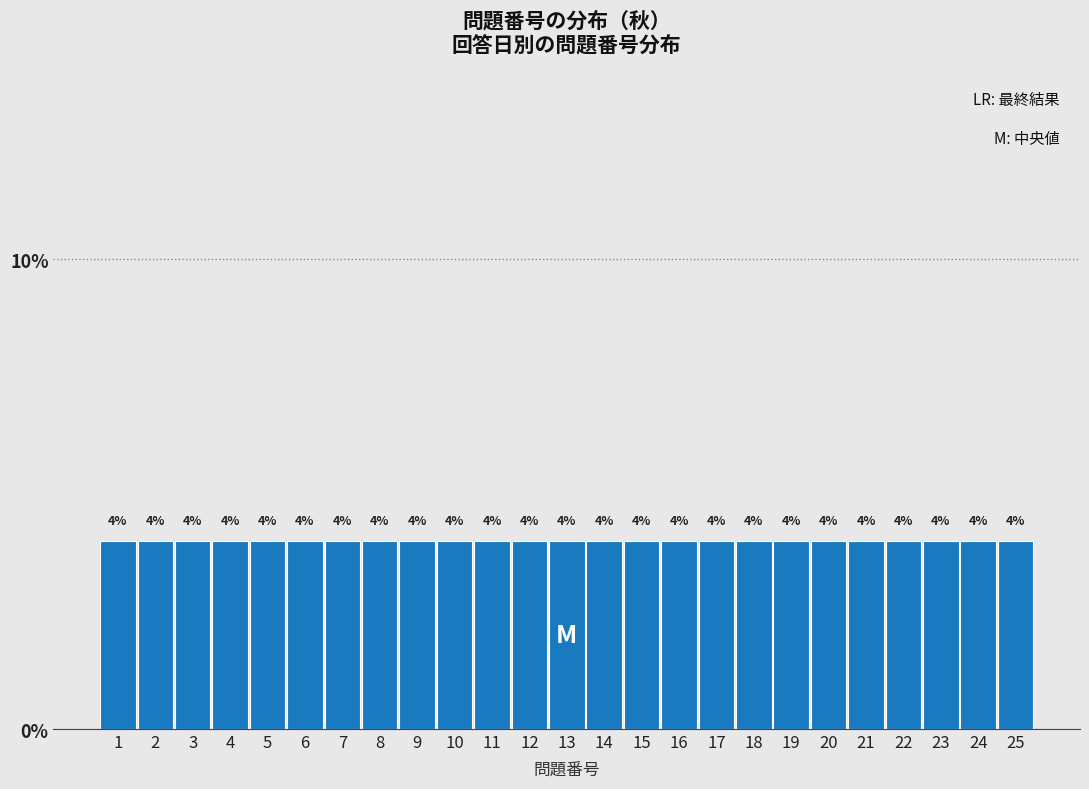

What is the height of the bar covering 8.5 to 9.5 on the x-axis?

4